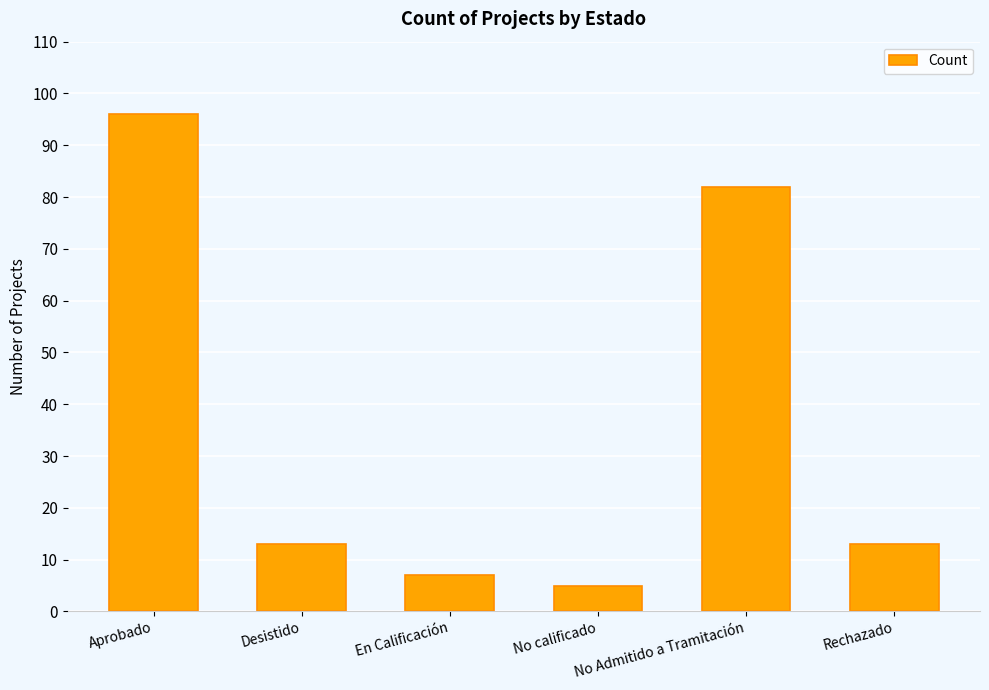

At which label is the value closest to 50?

No Admitido a Tramitación